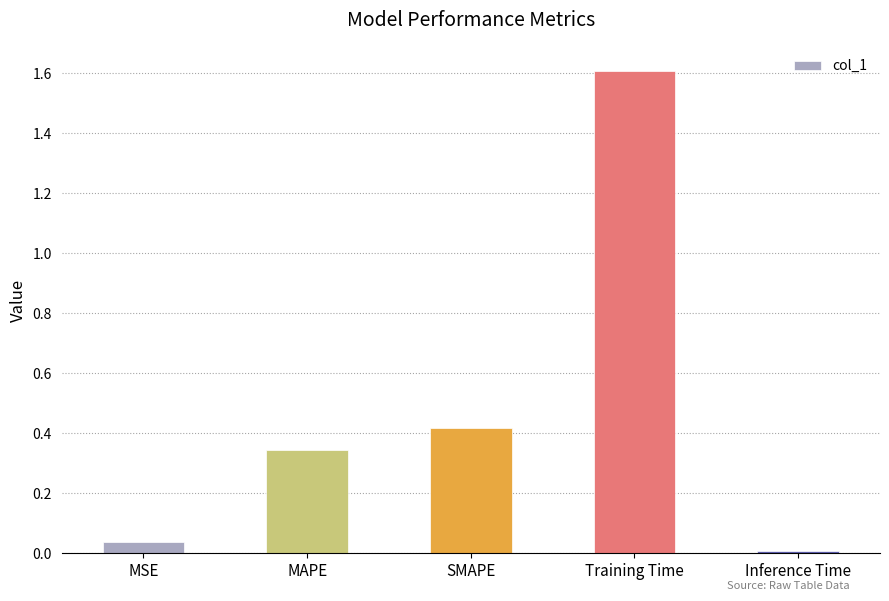

Count the number of data series in this chart.

1